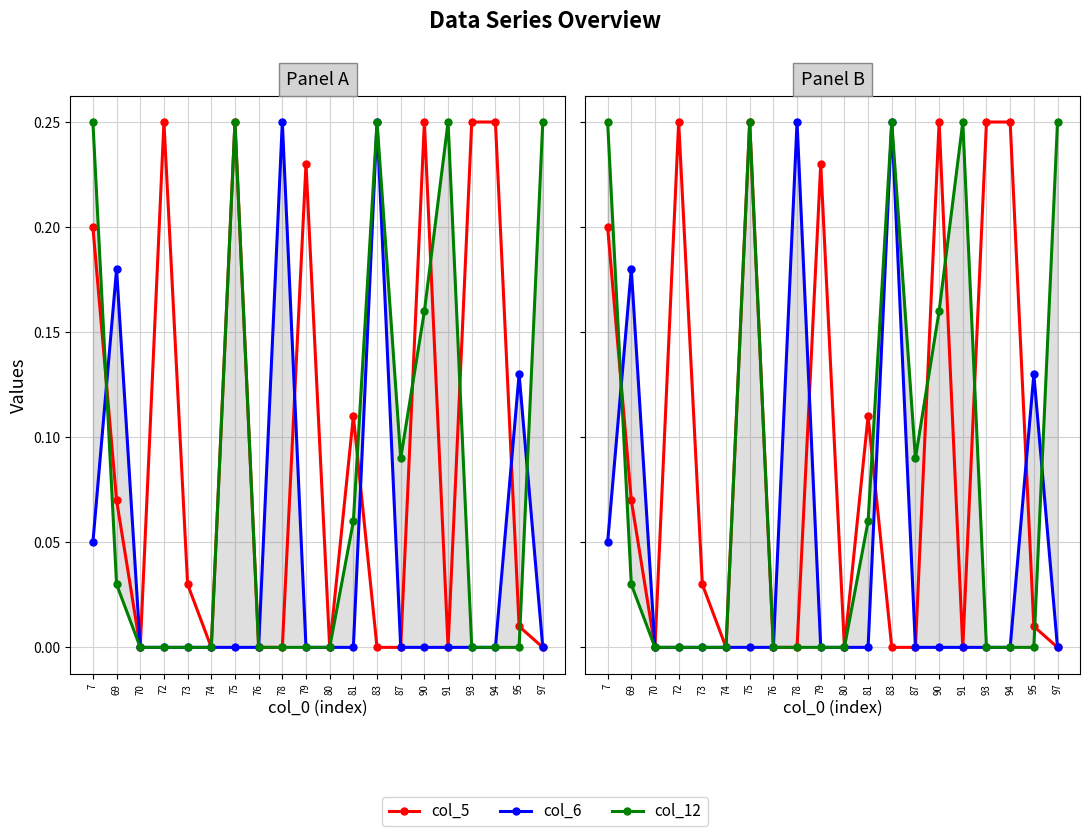

How many lines are shown in the chart?

3